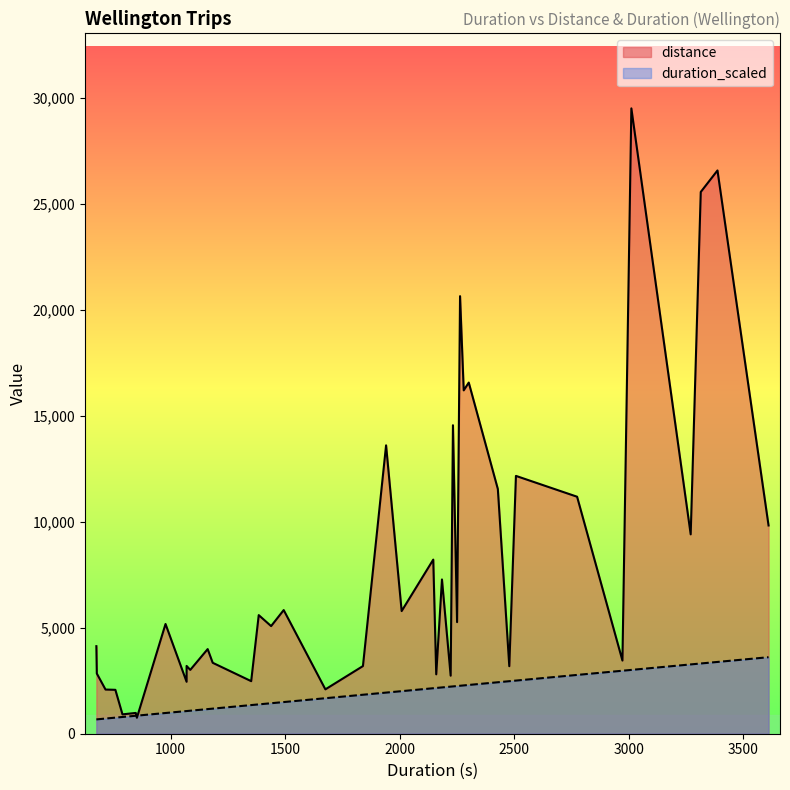

How many lines are shown in the chart?

2